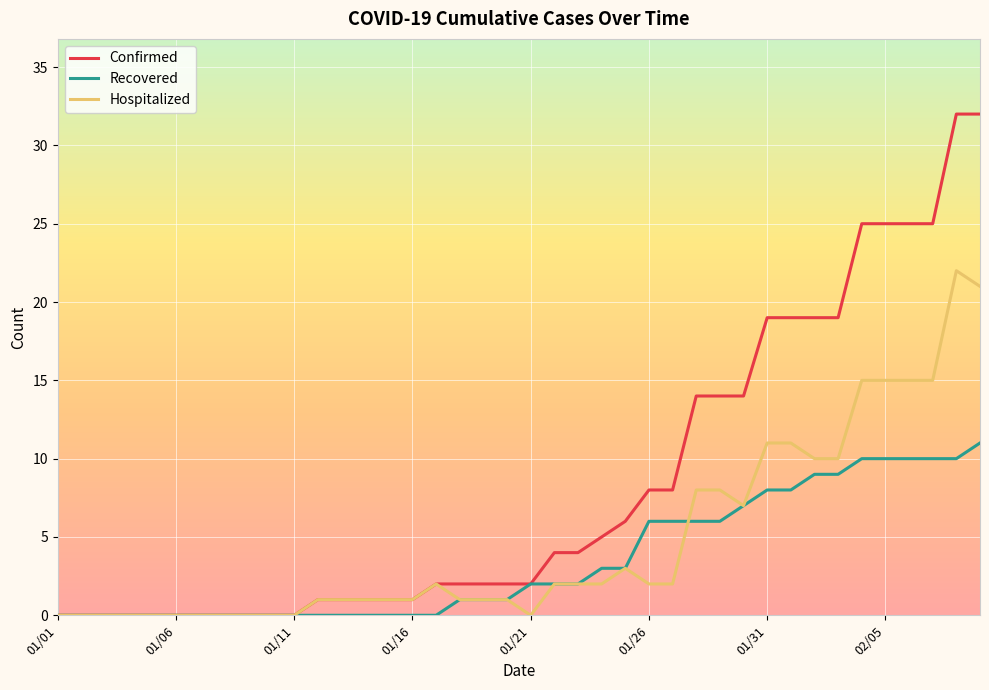

List the series in order of their overall mean, lowest first.

Recovered, Hospitalized, Confirmed